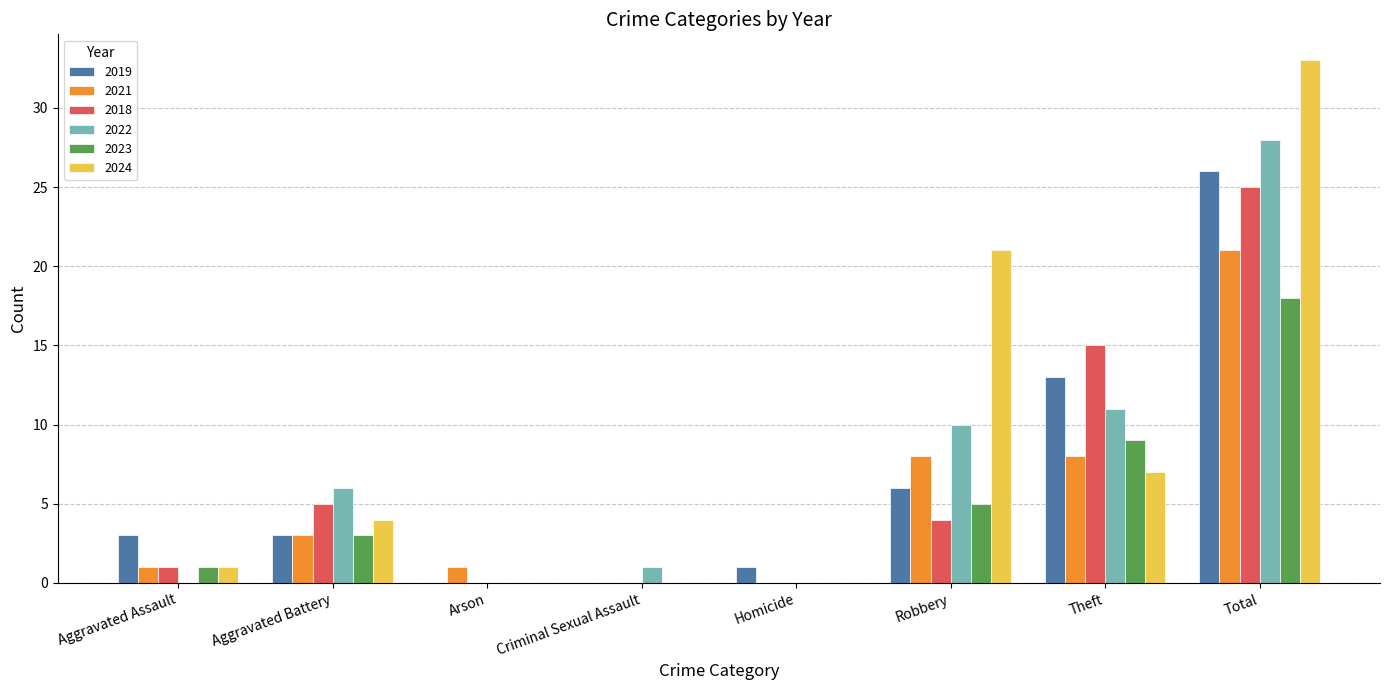

Reading left to right, list all the values displayed in this chart.

2019: 3	3	0	0	1	6	13	26
2021: 1	3	1	0	0	8	8	21
2018: 1	5	0	0	0	4	15	25
2022: 0	6	0	1	0	10	11	28
2023: 1	3	0	0	0	5	9	18
2024: 1	4	0	0	0	21	7	33